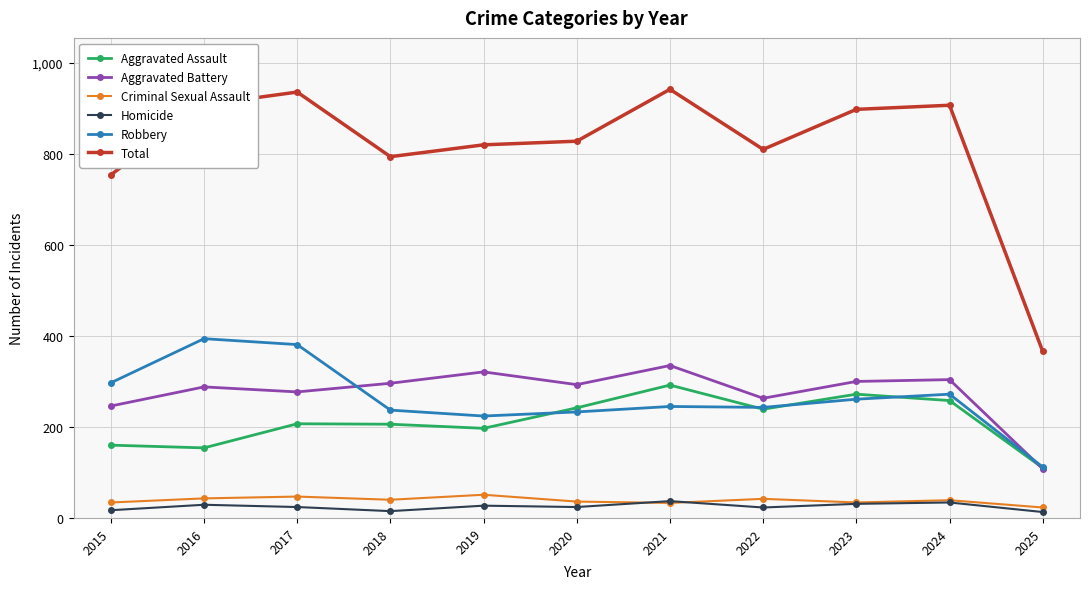

True or false: Criminal Sexual Assault and Robbery intersect in this chart.

False